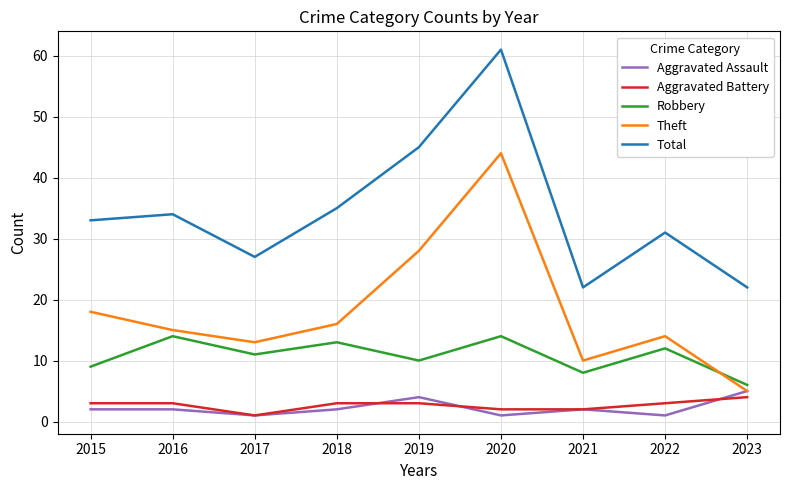

Where is Total nearest to the value 41?

2019